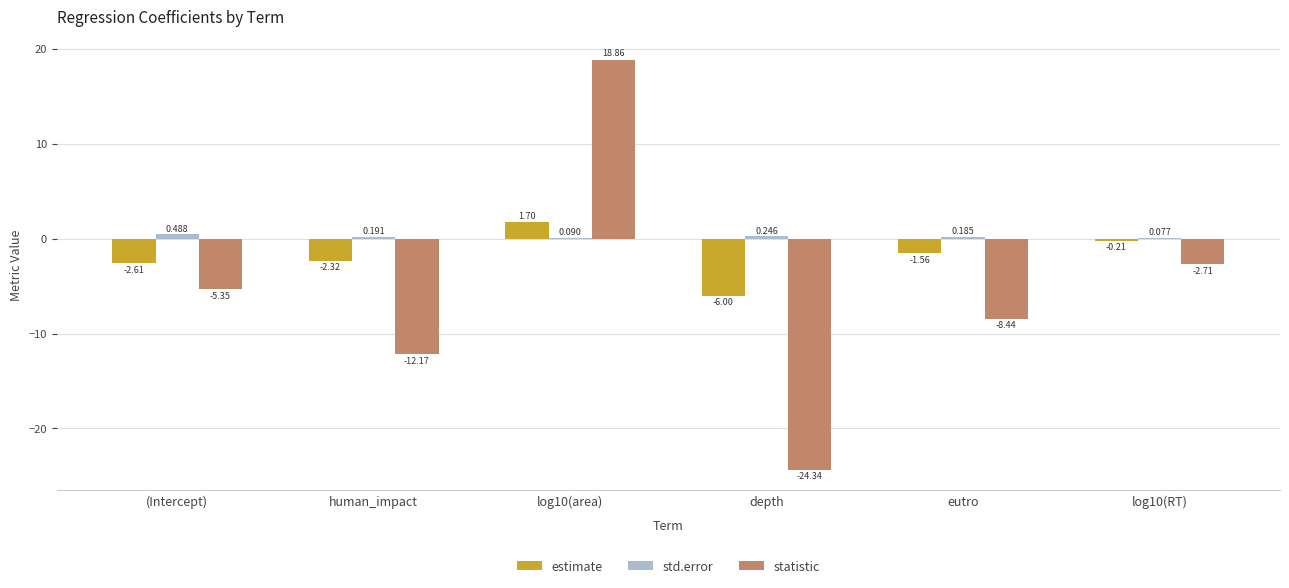

How many groups of bars are there?

6